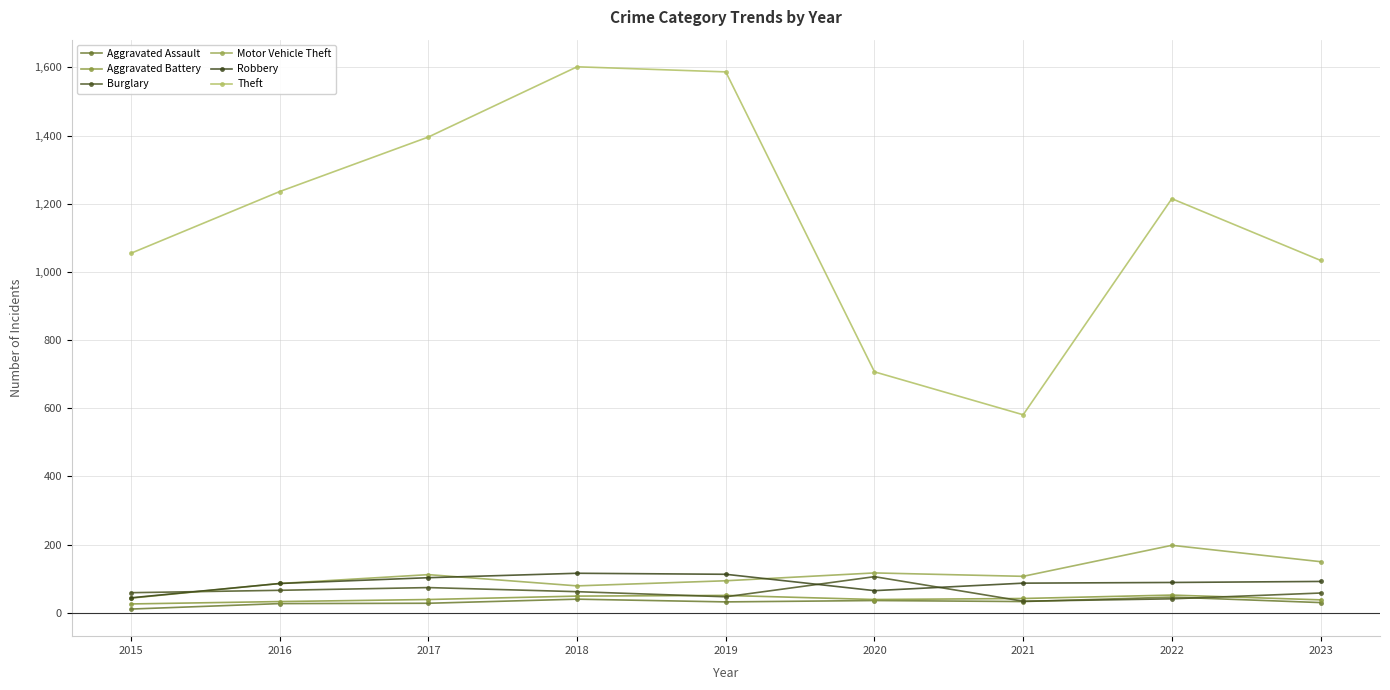

How many lines are shown in the chart?

6